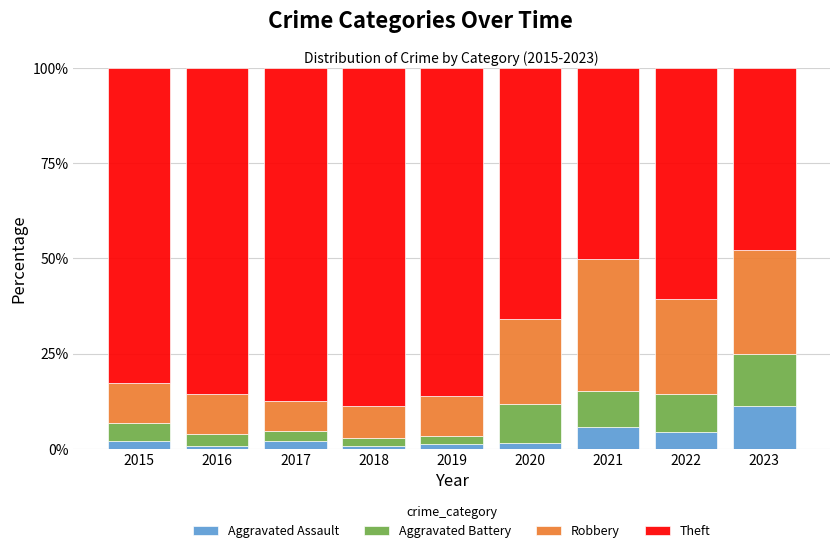

What is the difference between the second highest and second lowest values in the Aggravated Assault series?

4.9